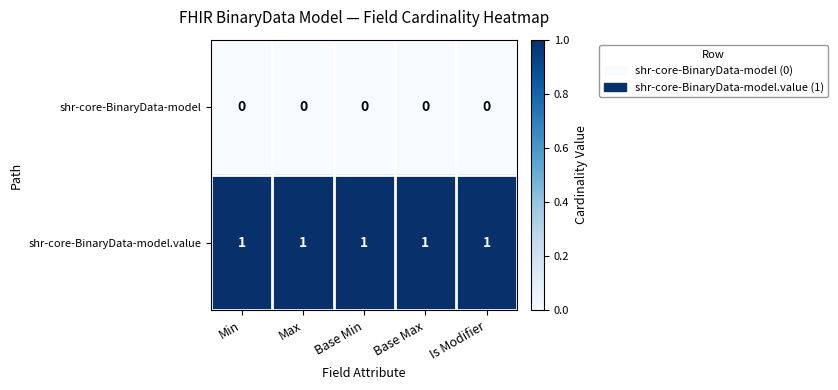

The value of shr-core-BinaryData-model.value at Min is 1. True or false?

True